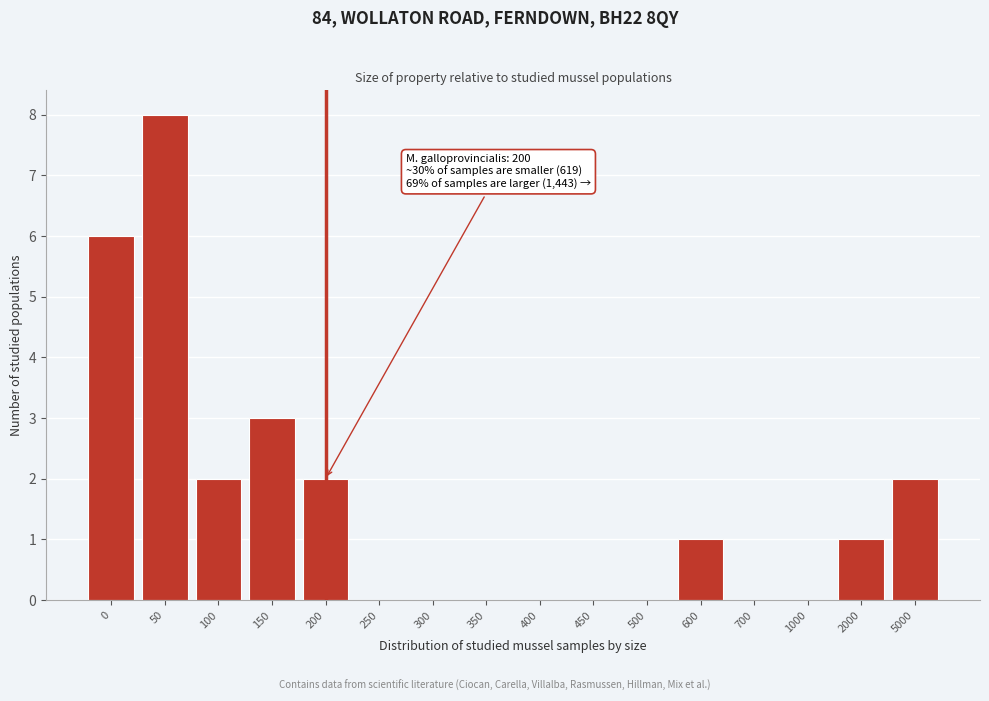

Reading left to right, transcribe all the data shown in this chart.

0=6	50=8	100=2	150=3	200=2	250=0	300=0	350=0	400=0	450=0	500=0	600=1	700=0	1000=0	2000=1	5000=2